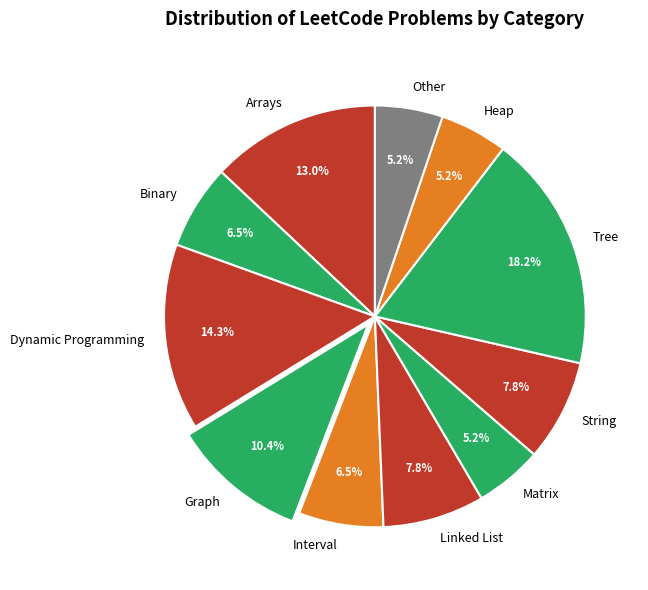

Which has a higher value, String or Other?

String